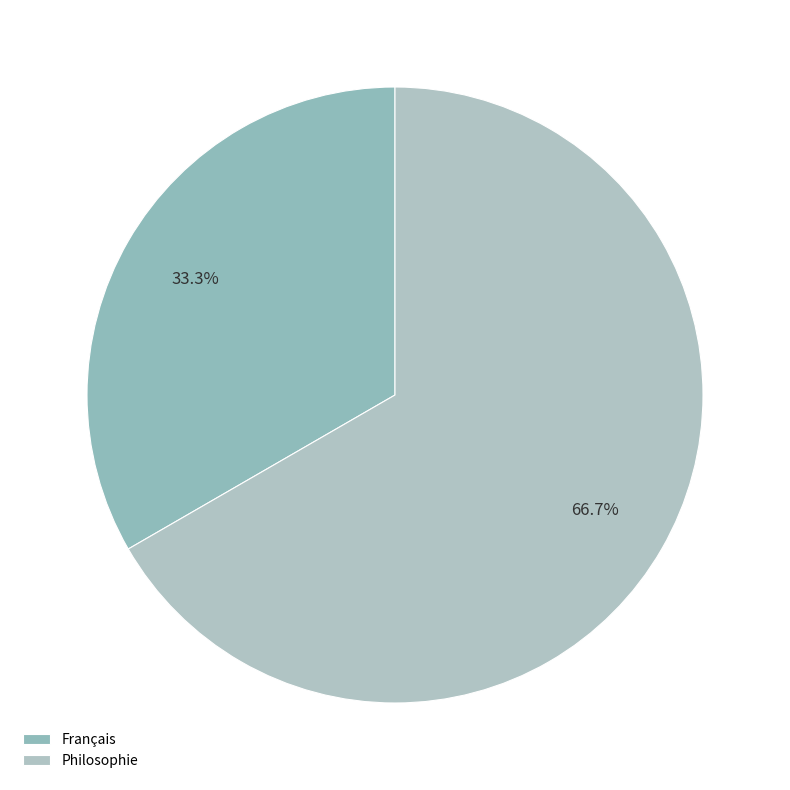

Which category accounts for the majority?

Philosophie